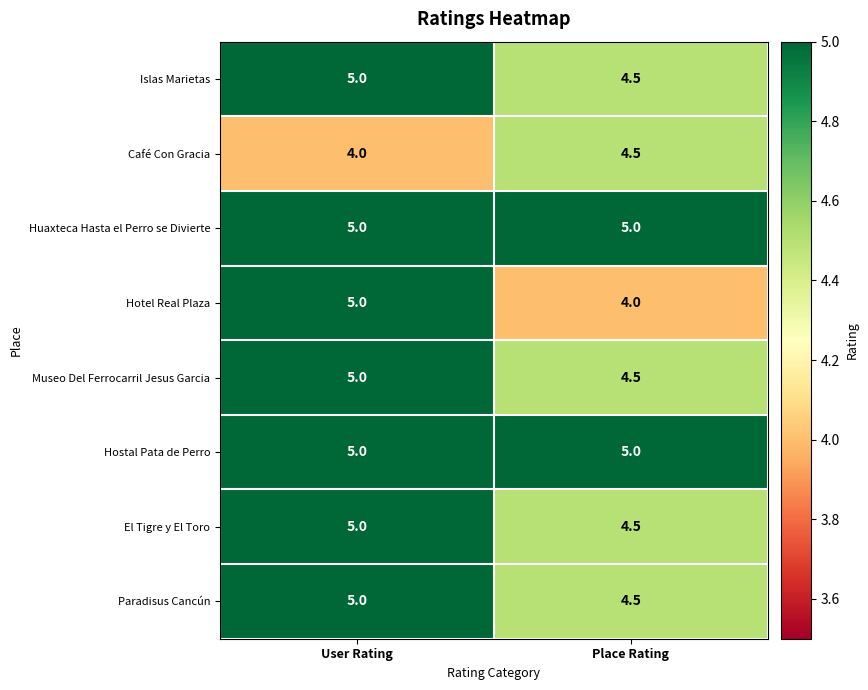

The value of Islas Marietas at User Rating is 7.2. True or false?

False